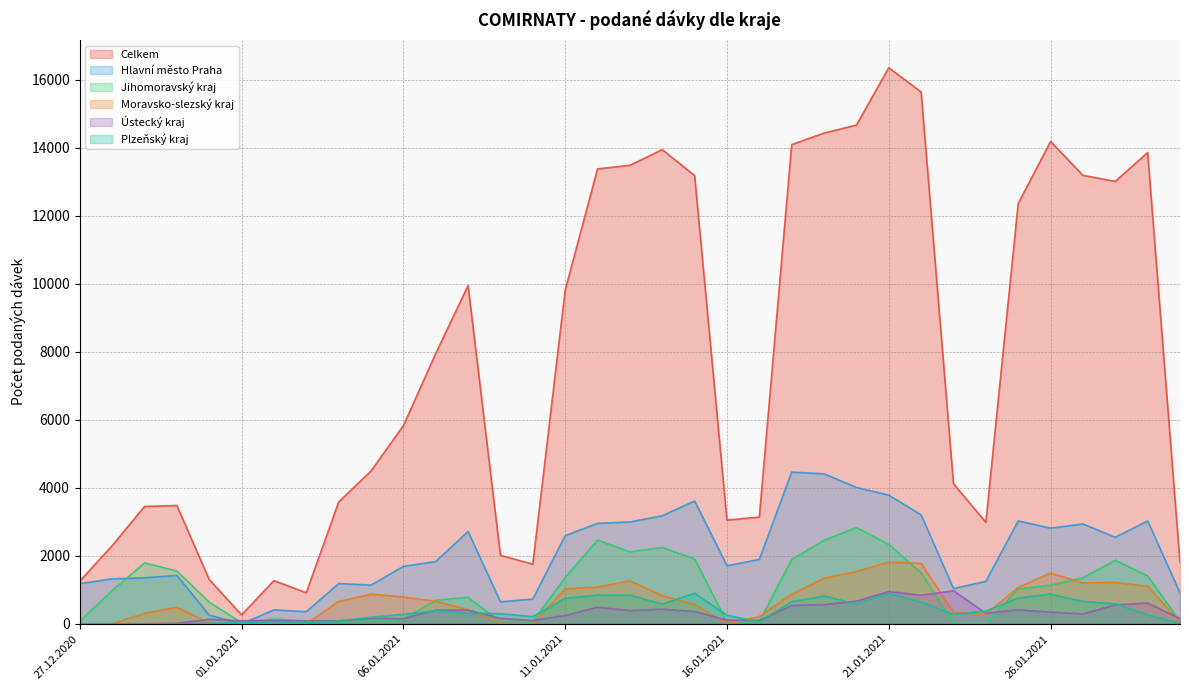

How many positive values does the Moravsko-slezský kraj series have?

30